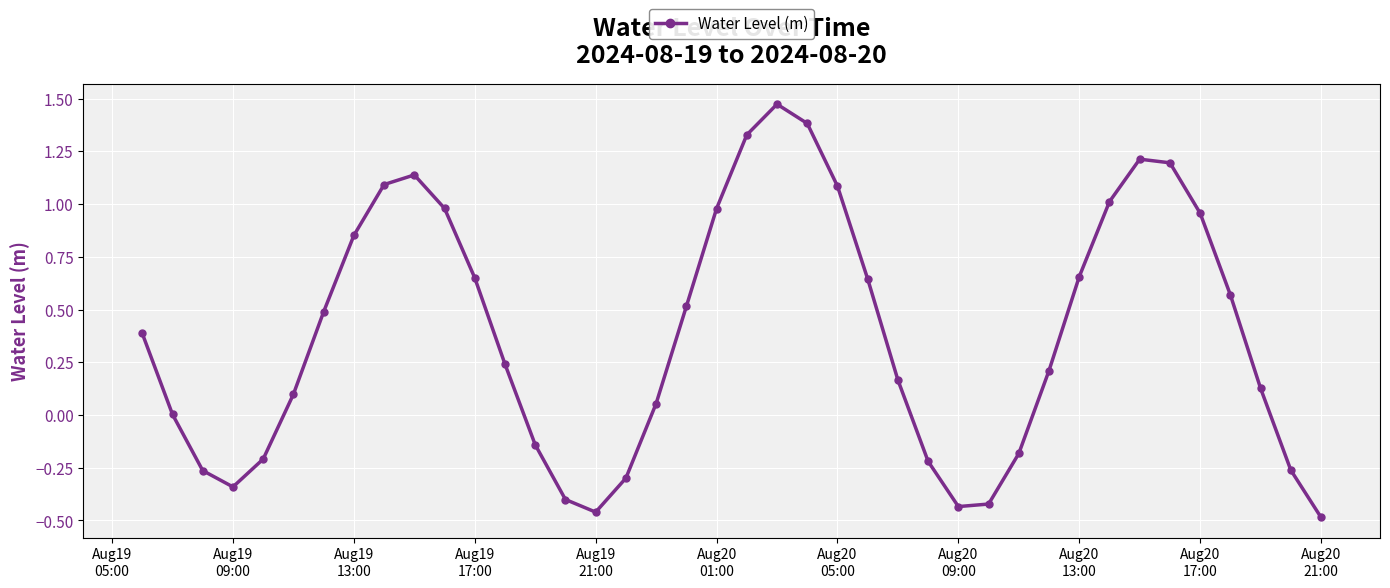

True or false: there are more than 2 points higher than both neighbors.

True